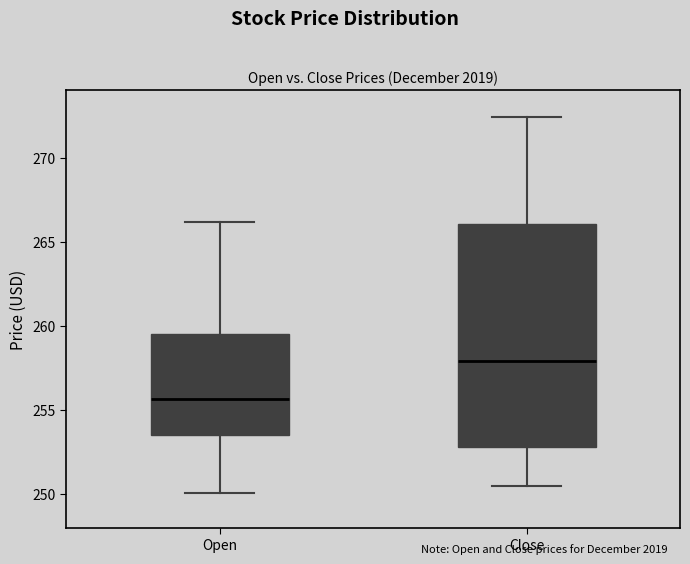

Where does the median line of the box for Open sit on the y-axis? The values are not printed on the chart, so give them approximately, as read against the axis.

255.5